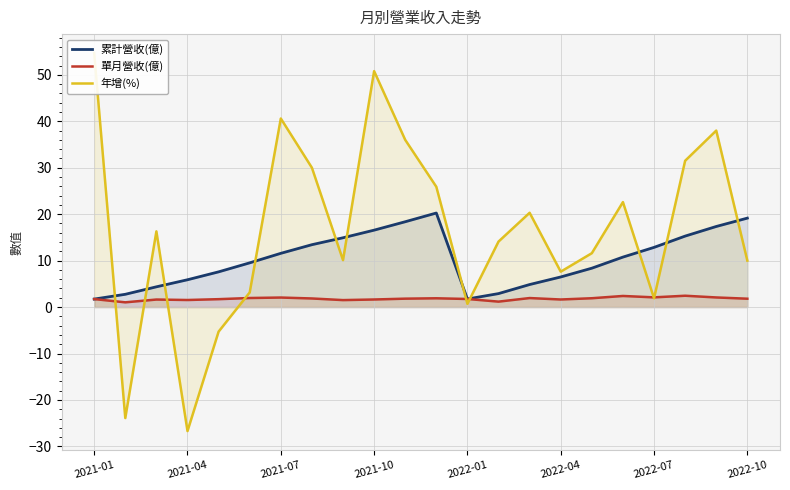

What is the maximum value for 單月營收(億)?

2.4